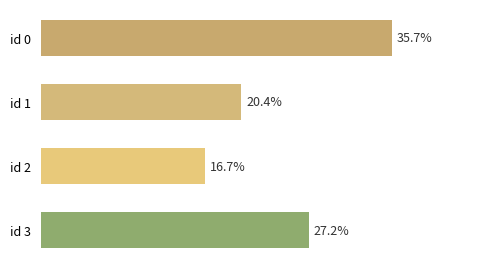

At which label is the value closest to 26?

id 3